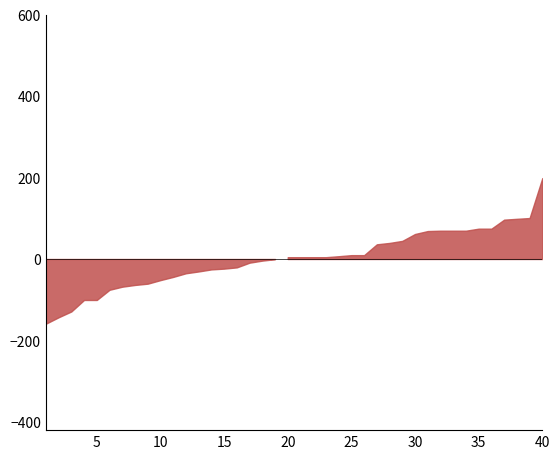

What is the sum of all Time to Response End values?

416.2